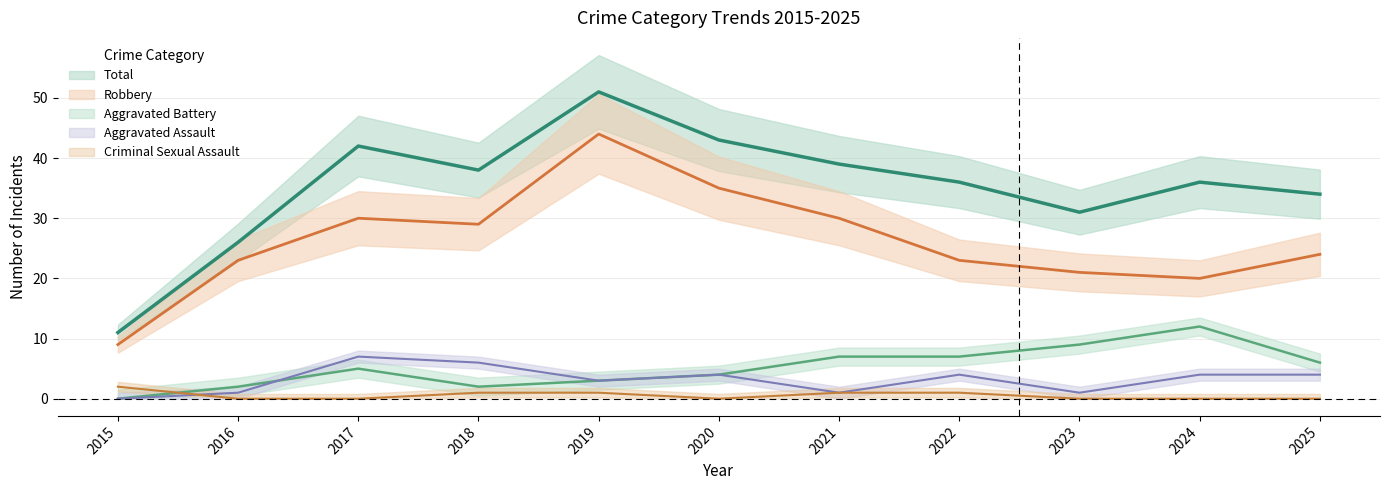

What are all the series names shown in the legend?

Aggravated Assault, Aggravated Battery, Criminal Sexual Assault, Robbery, Total